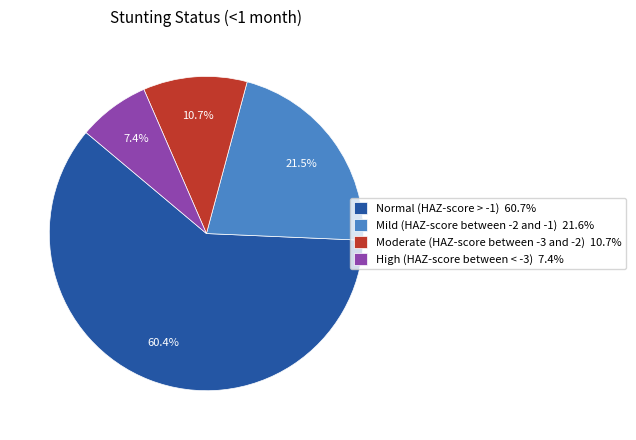

To the nearest percent, what portion does Moderate (HAZ-score between -3 and -2) represent?

11%